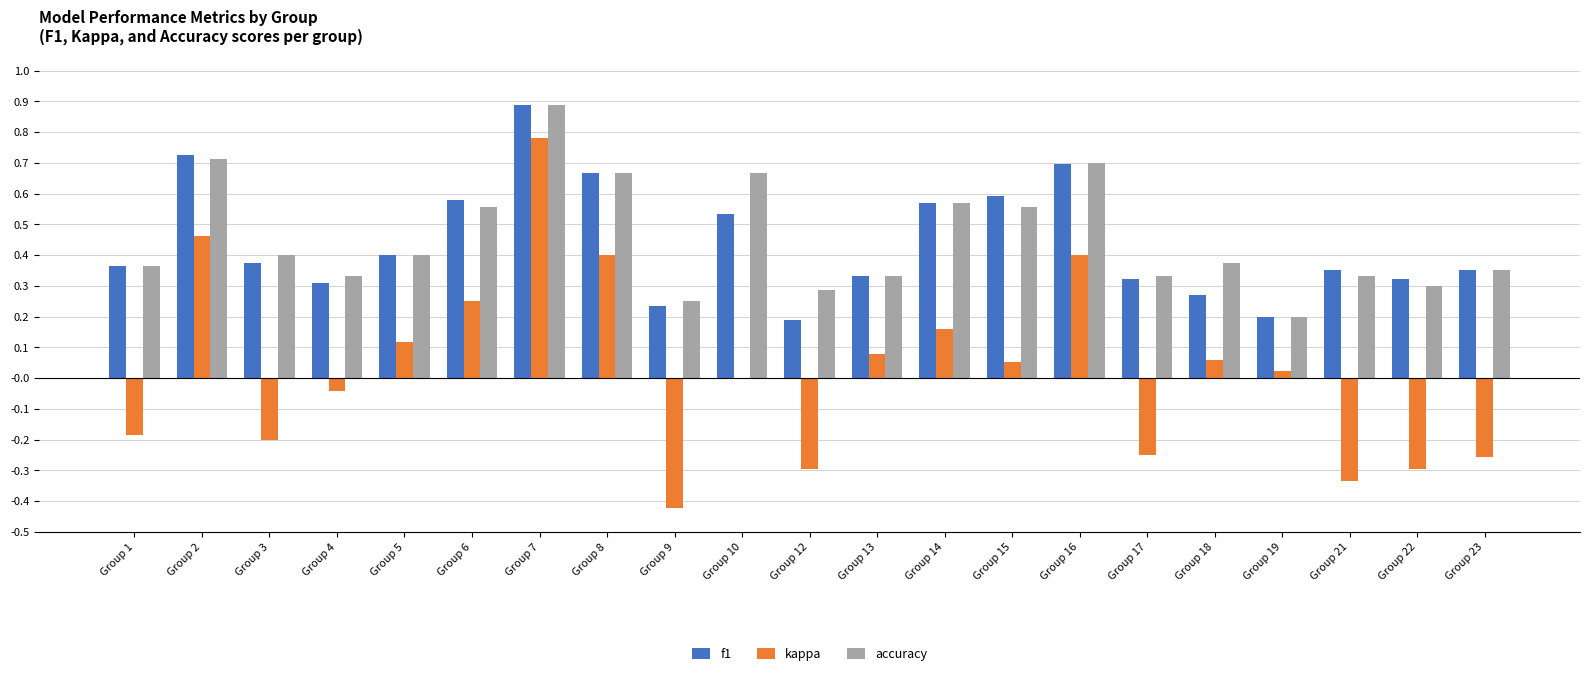

Between Group 12 and Group 14, which series saw the biggest shift?

kappa